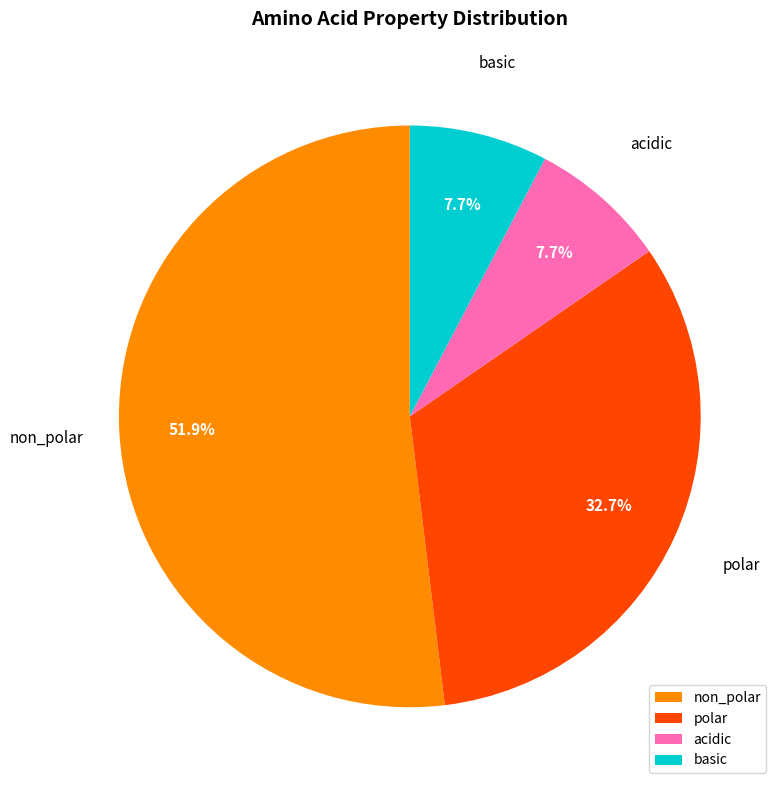

True or false: polar accounts for 23% of the total.

False